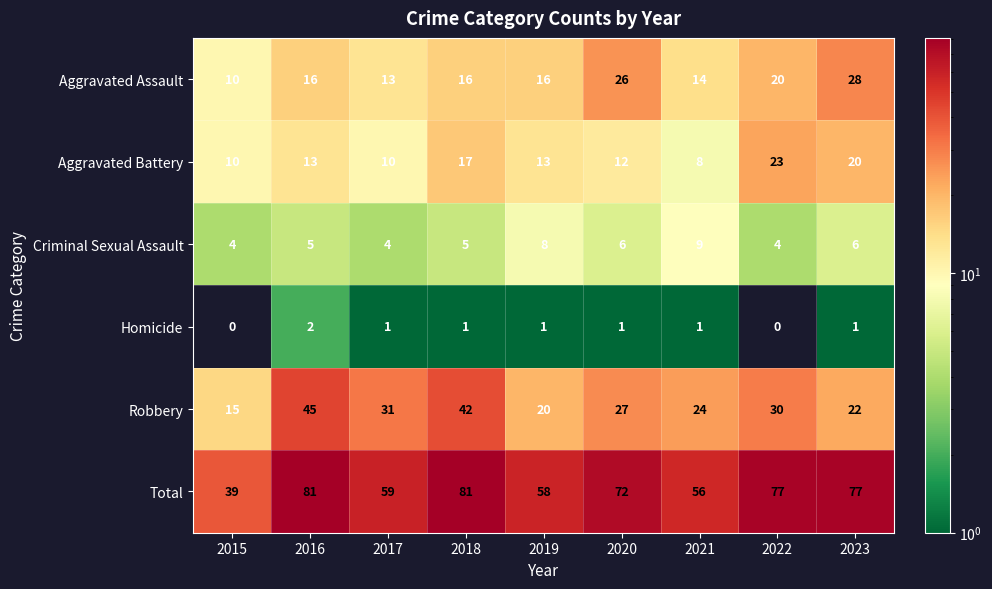

Which series changed the most between 2015 and 2020?

Total